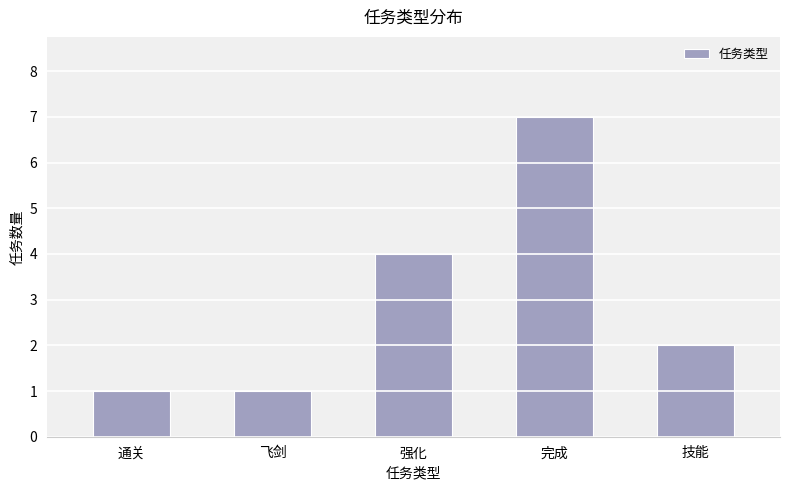

The value at 强化 is 2. True or false?

False